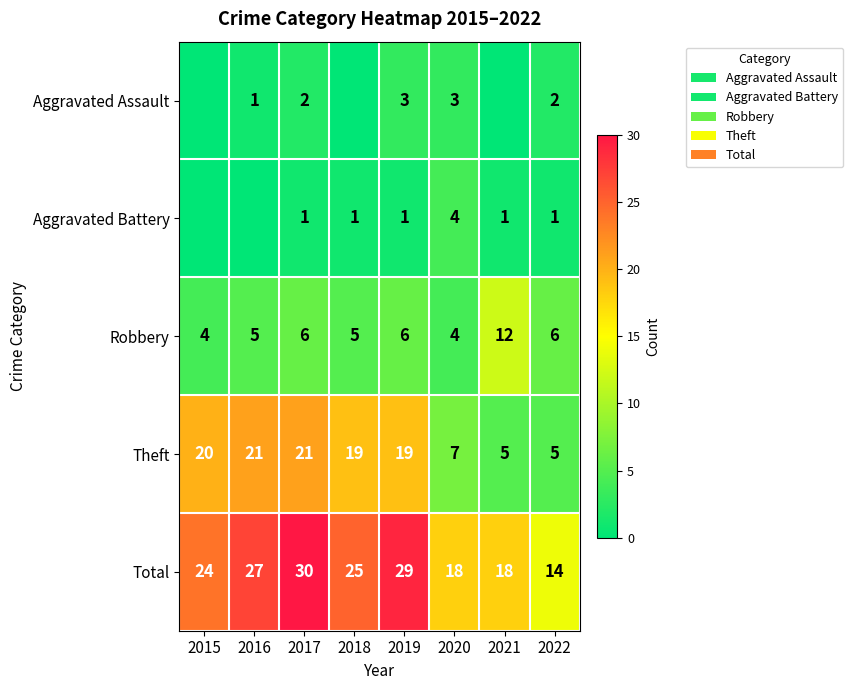

What is the maximum value for Total?

30